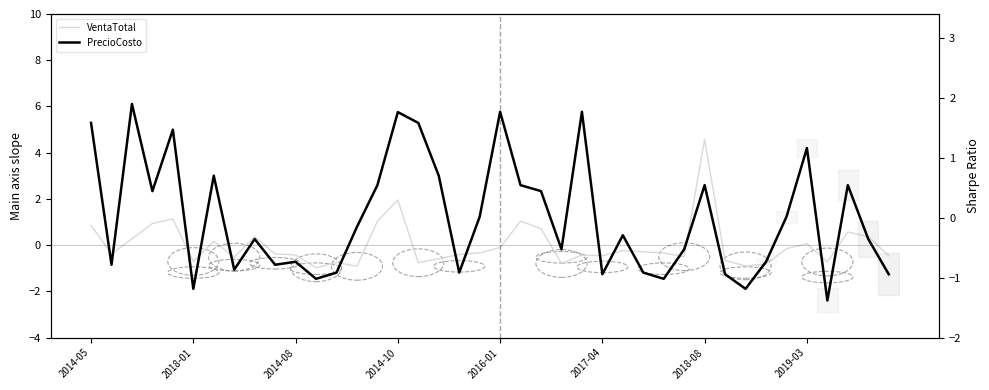

Is this an area chart (filled region under the line)?

No